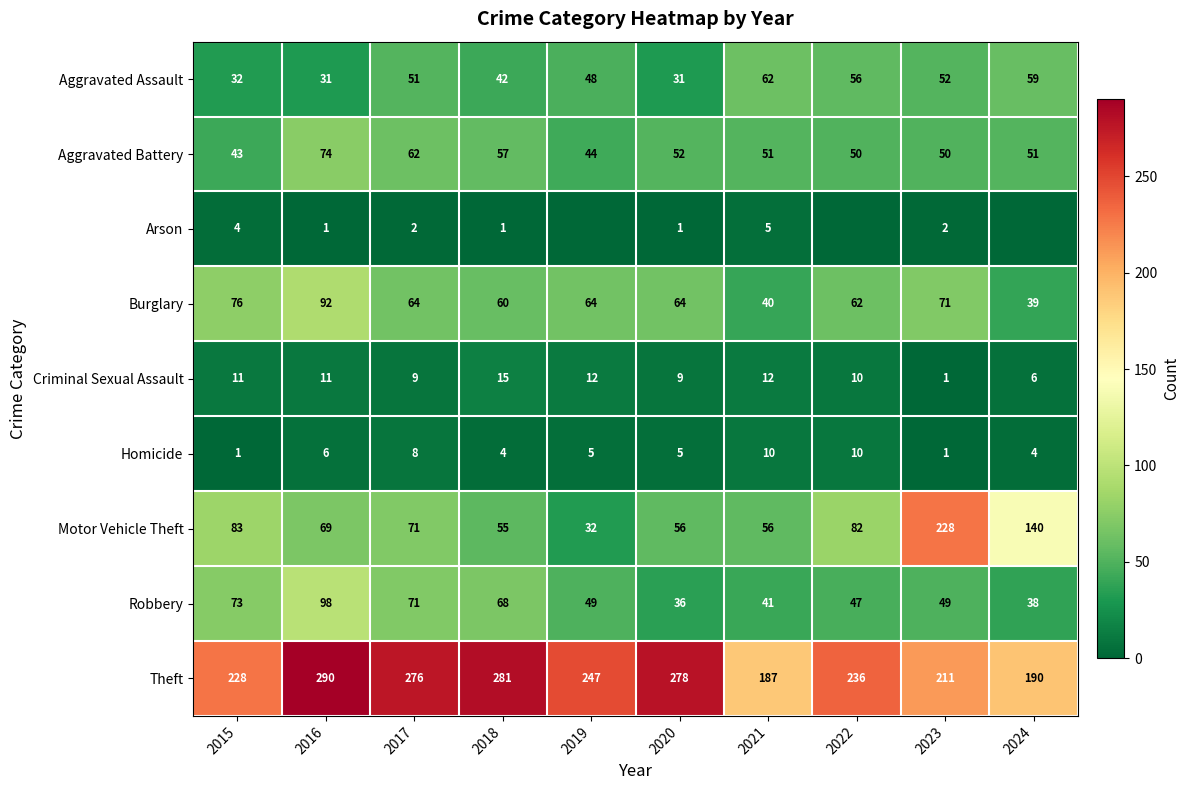

True or false: Motor Vehicle Theft has a value of 56 at 2021.

True